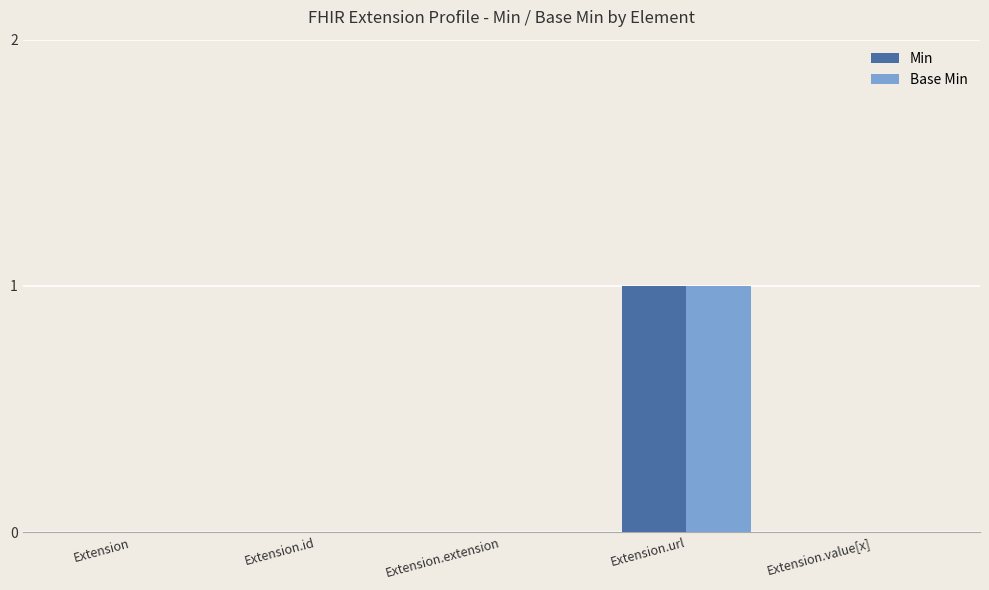

True or false: Min has a value of 0 at Extension.id.

True